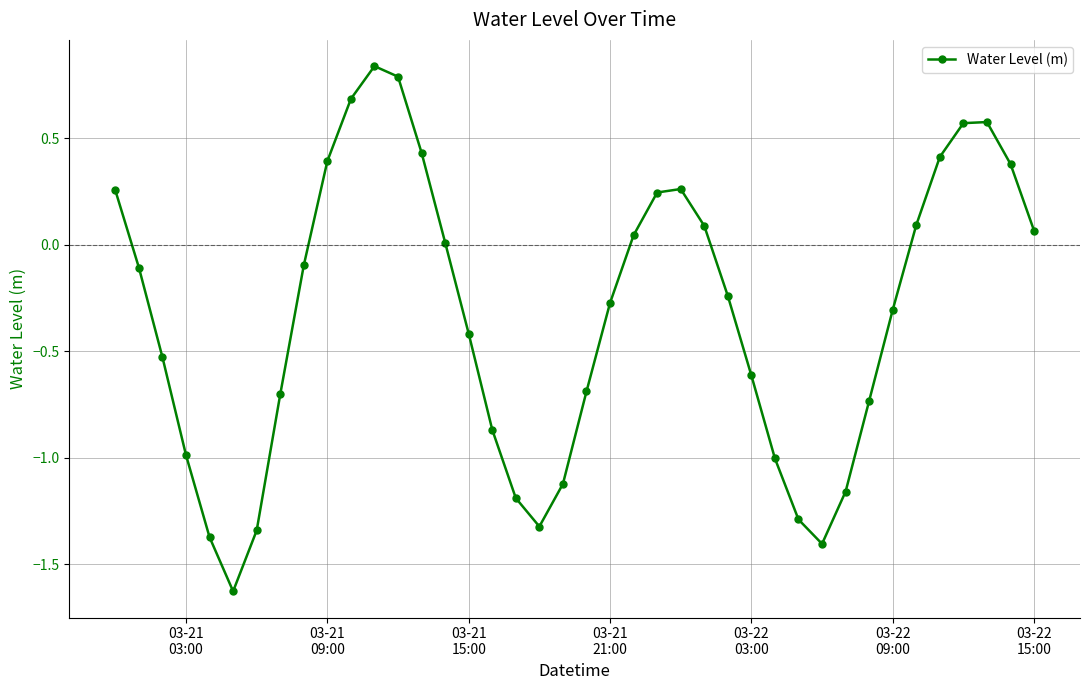

How many points are lower than both their immediate neighbors (excluding endpoints)?

3